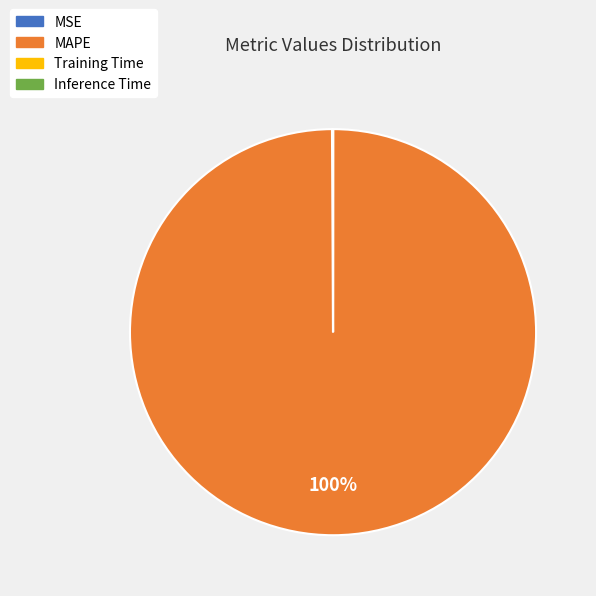

The MAPE slice represents 100% of the pie. True or false?

True